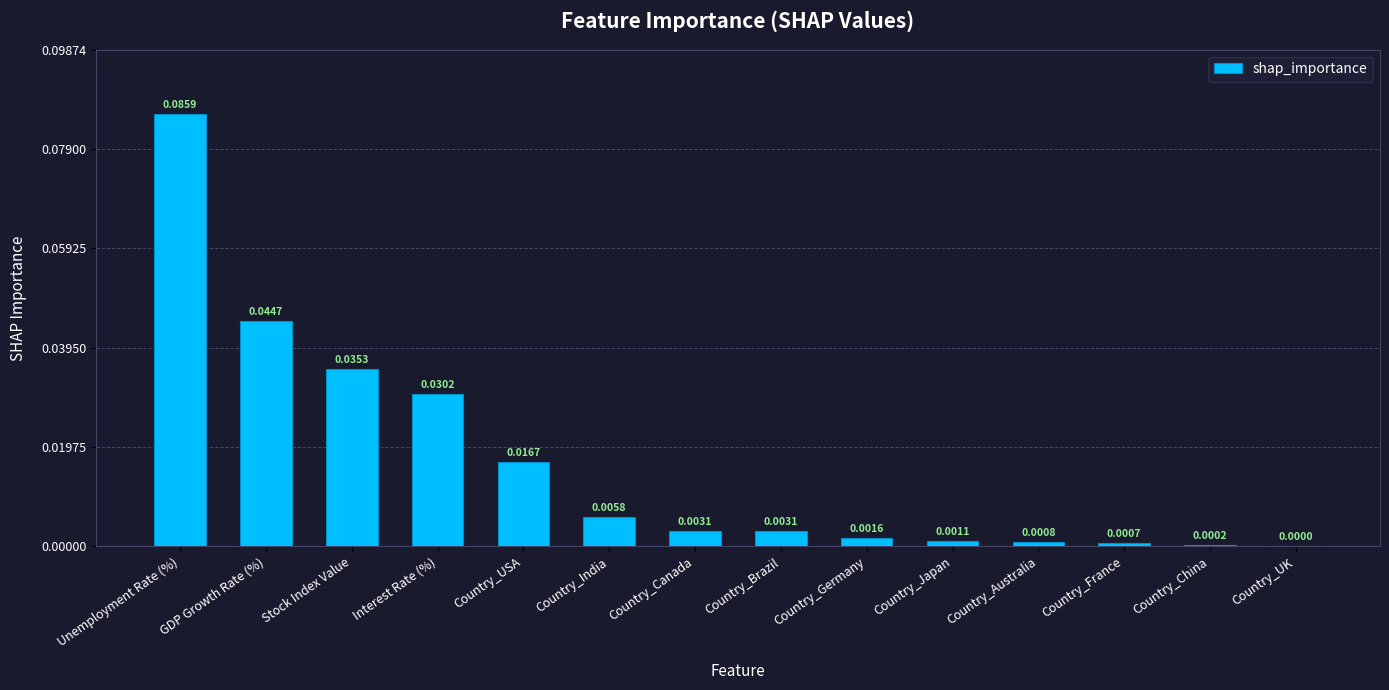

Which category has the highest value across all series?

Unemployment Rate (%)